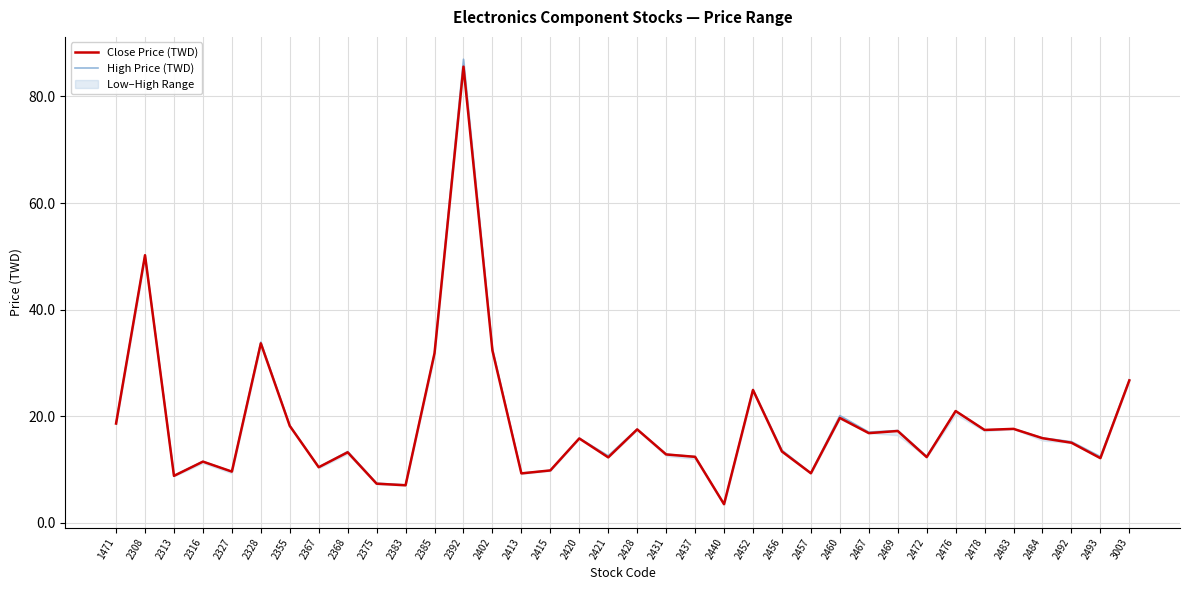

At which category does High Price (TWD) reach its first local peak?

2308